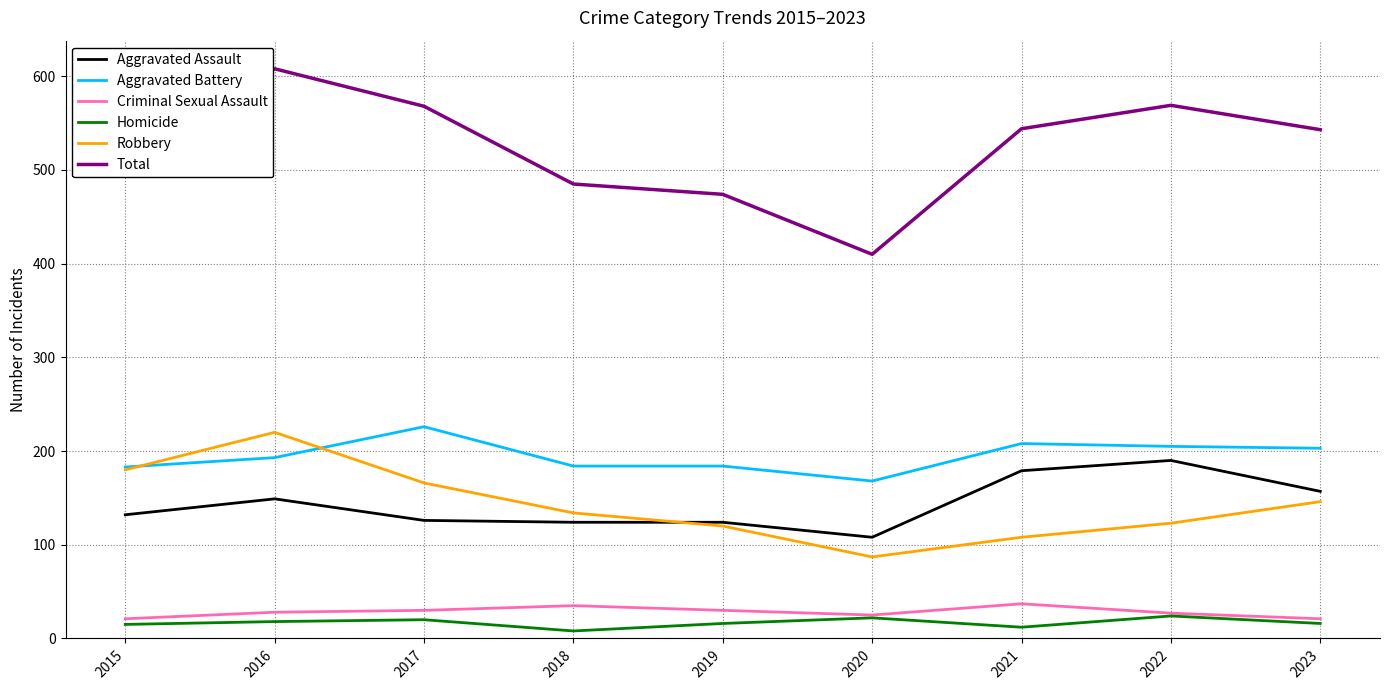

Which series has the largest range (max minus min)?

Total